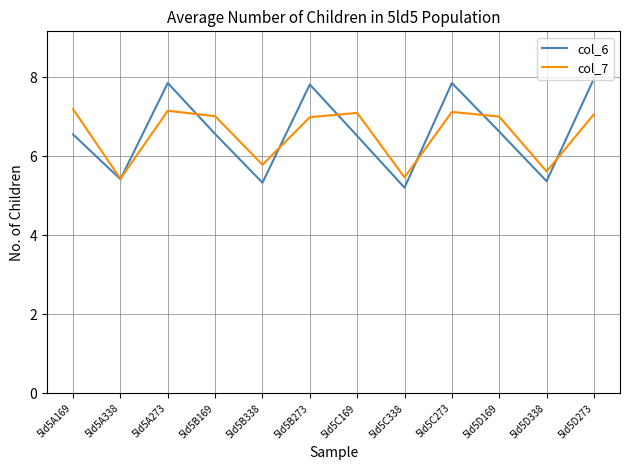

At which label is col_7 closest to 6?

5ld5B338